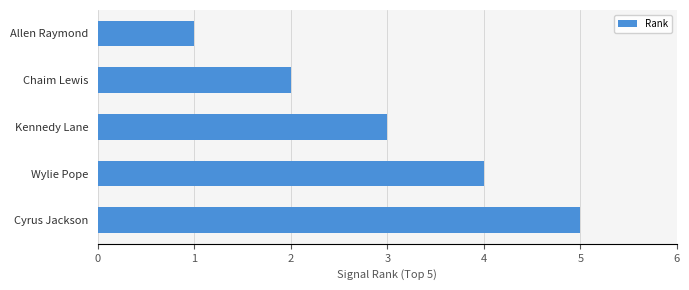

What is the approximate value at Kennedy Lane?

3